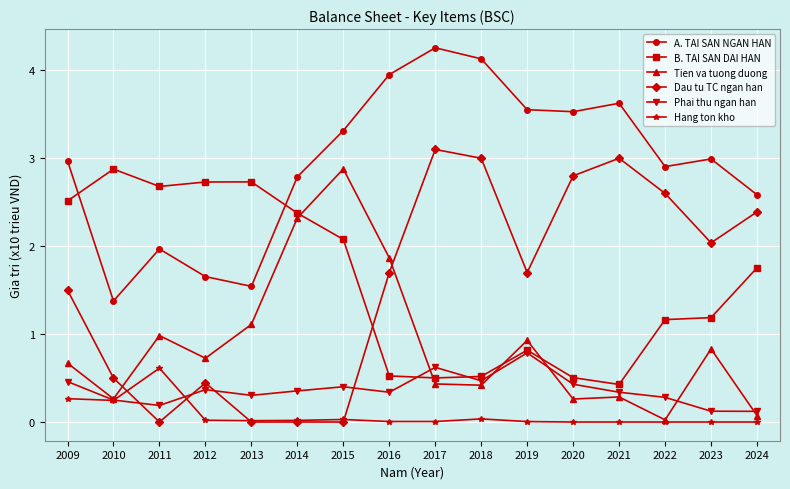

The value of Hang ton kho at 2020 is -0.2. True or false?

False